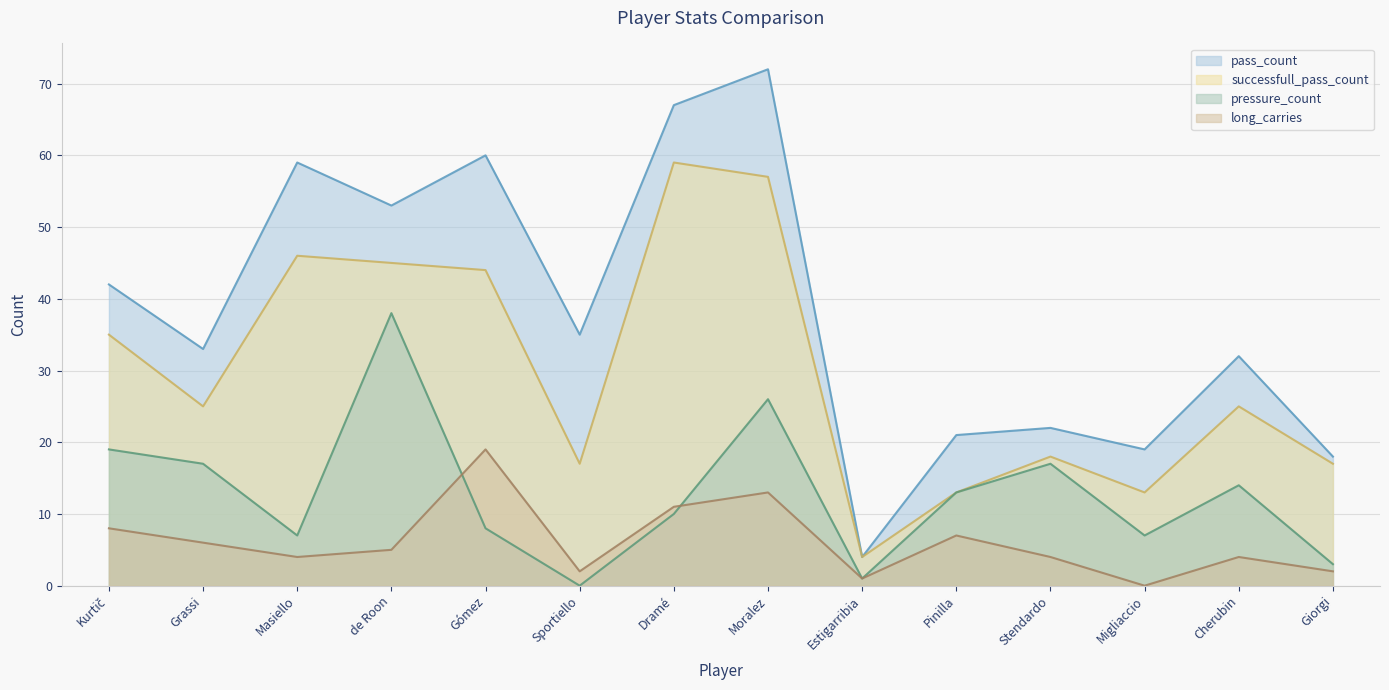

What is the difference between the maximum and minimum values in the pressure_count series?

38